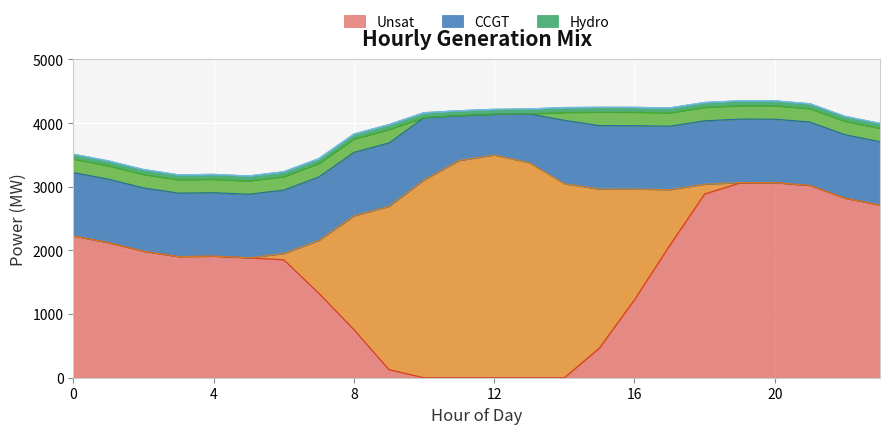

True or false: Wind and OCGT cross at least once.

False